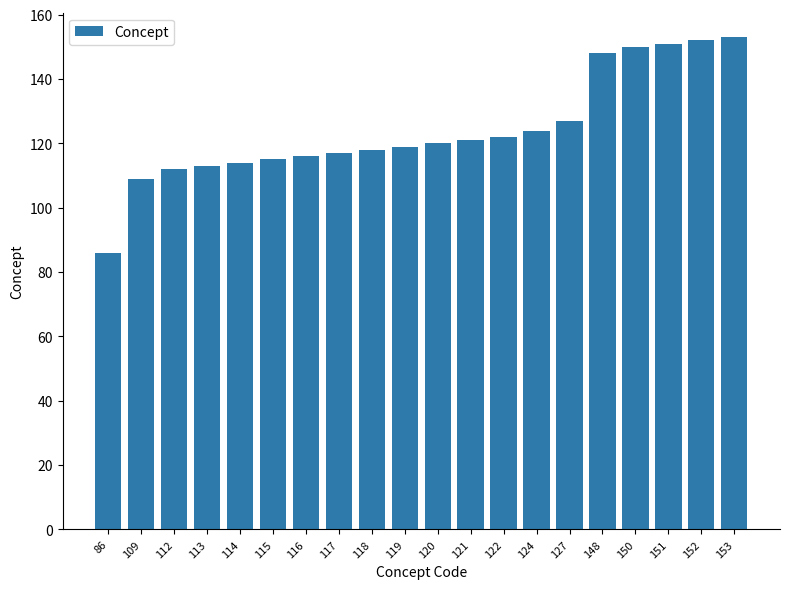

Which category has the lowest value across all series?

86